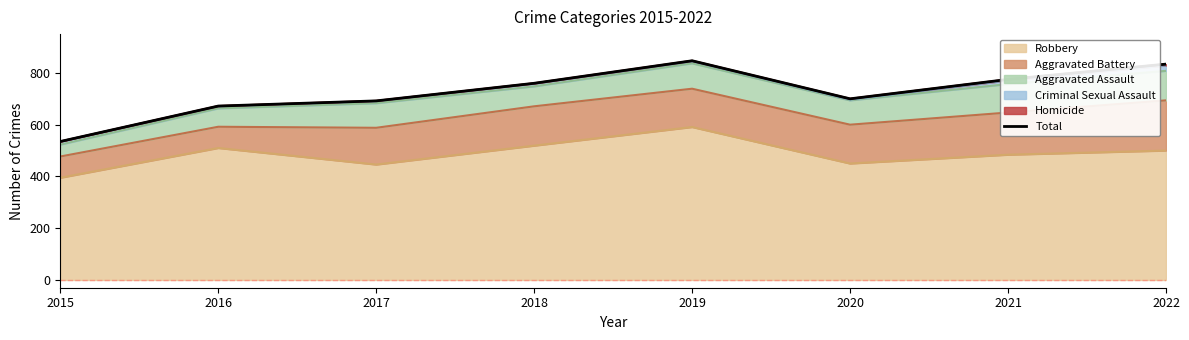

What is the greatest value displayed?

847